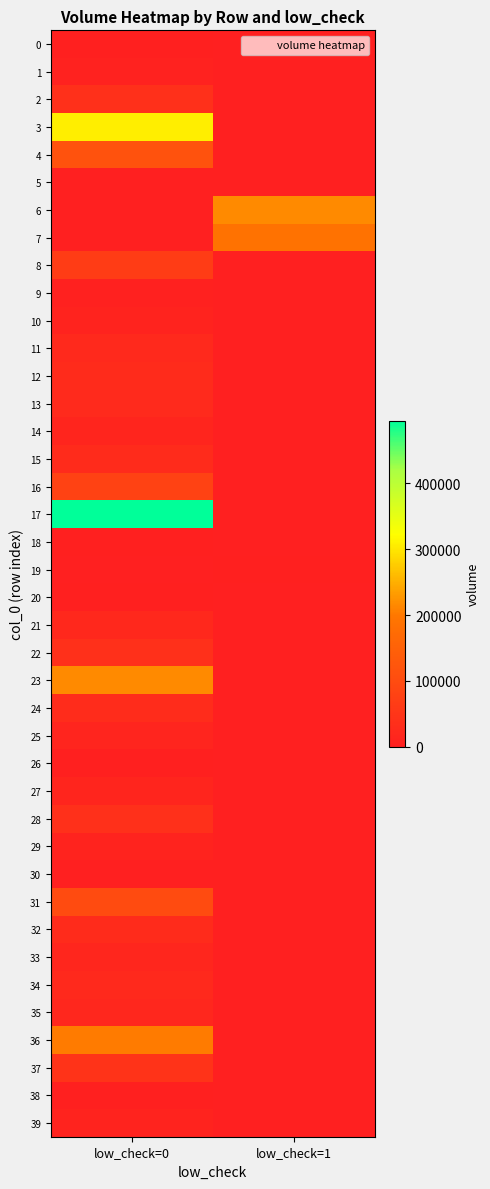

Count the number of data series in this chart.

40